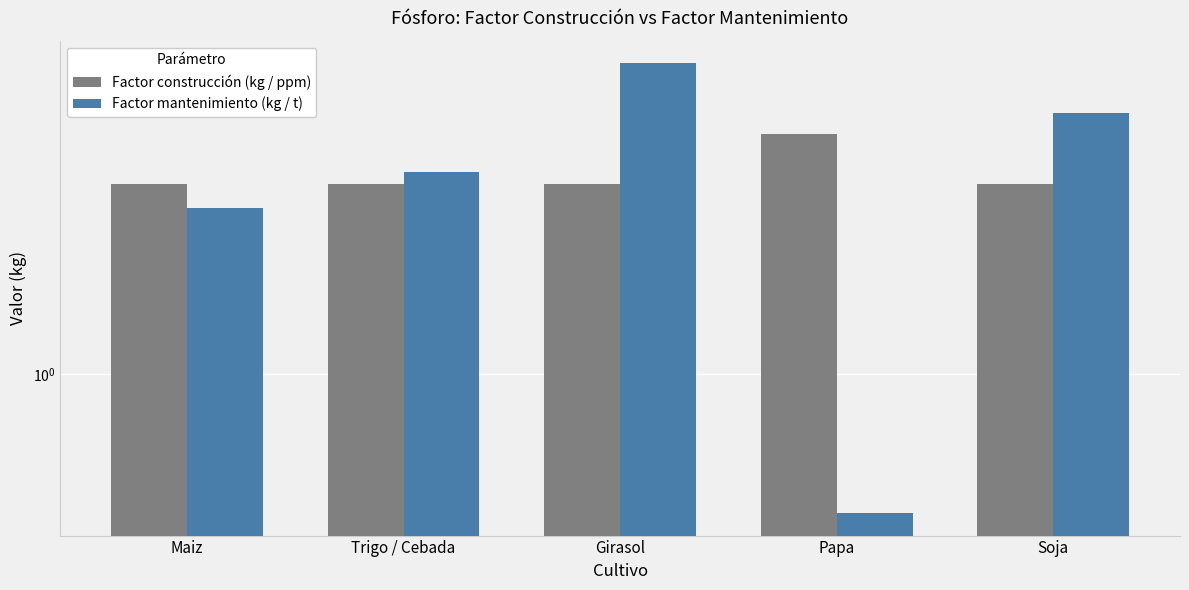

What is the label of the 2nd bar from the left?

Trigo / Cebada